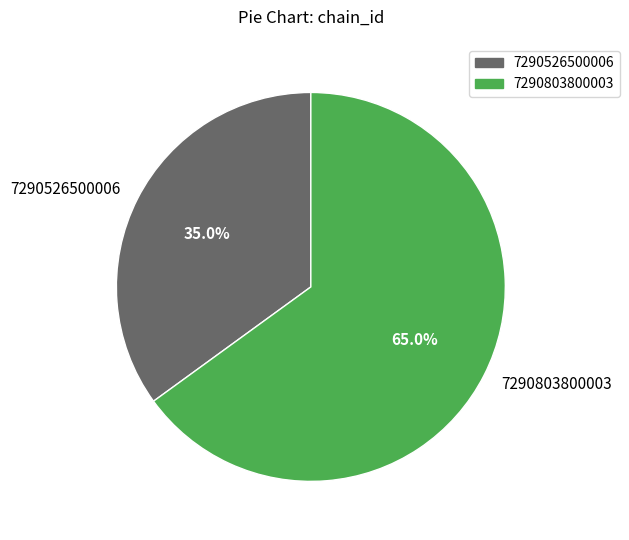

What is the ratio of the value at 7290803800003 to the value at 7290526500006?

1.9